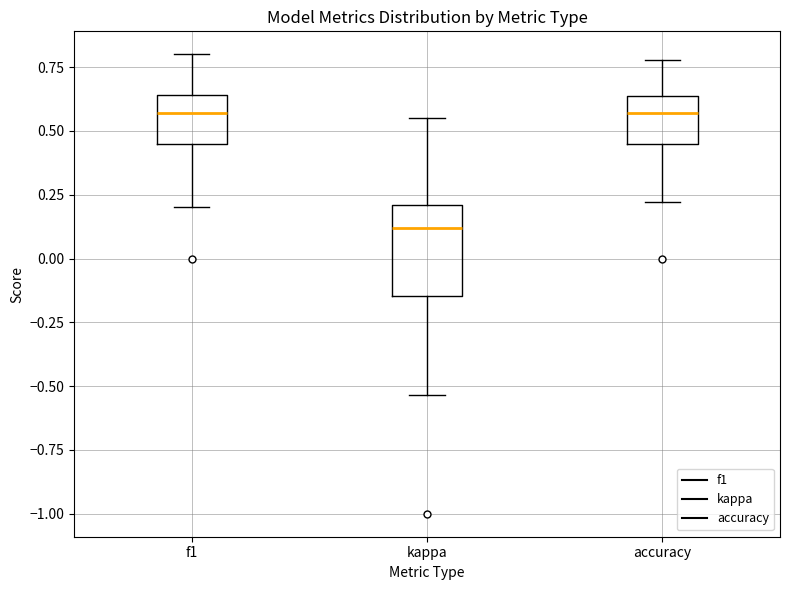

Reading left to right, transcribe this box plot: for each box, give where its median line is, the range the box spans, and where its two whiskers end, as read against the y-axis. The values are not printed on the chart, so give them approximately, as read against the axis.

f1: median 0.55, box 0.45 to 0.65, whiskers 0.20 to 0.80
kappa: median 0.10, box -0.15 to 0.20, whiskers -0.55 to 0.55
accuracy: median 0.55, box 0.45 to 0.65, whiskers 0.20 to 0.80